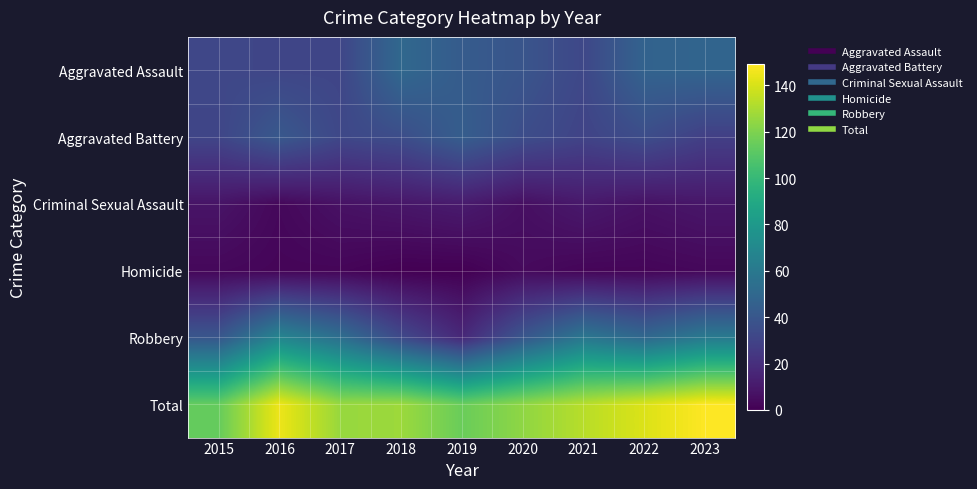

Reading right to left, extract all data points from this chart.

Aggravated Assault: 2023=48	2022=47	2021=32	2020=39	2019=43	2018=50	2017=31	2016=31	2015=32
Aggravated Battery: 2023=28	2022=35	2021=30	2020=35	2019=44	2018=35	2017=32	2016=41	2015=31
Criminal Sexual Assault: 2023=9	2022=7	2021=10	2020=6	2019=11	2018=9	2017=7	2016=3	2015=8
Homicide: 2023=3	2022=2	2021=2	2020=4	2019=0	2018=0	2017=2	2016=2	2015=3
Robbery: 2023=61	2022=50	2021=59	2020=40	2019=17	2018=33	2017=54	2016=68	2015=40
Total: 2023=149	2022=141	2021=133	2020=124	2019=115	2018=127	2017=126	2016=145	2015=114